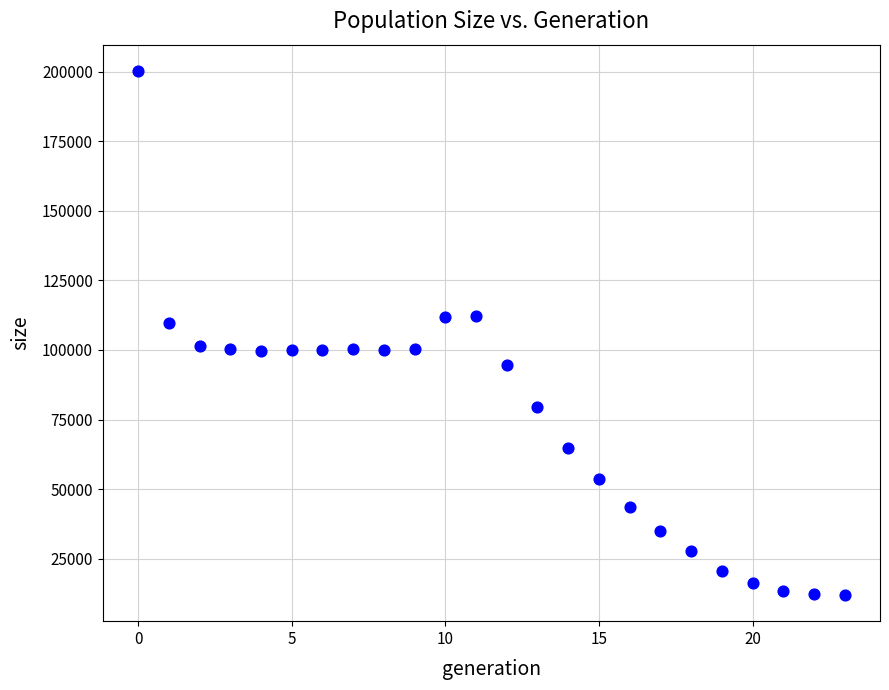

What is the range of Y values (max minus min)?

188249